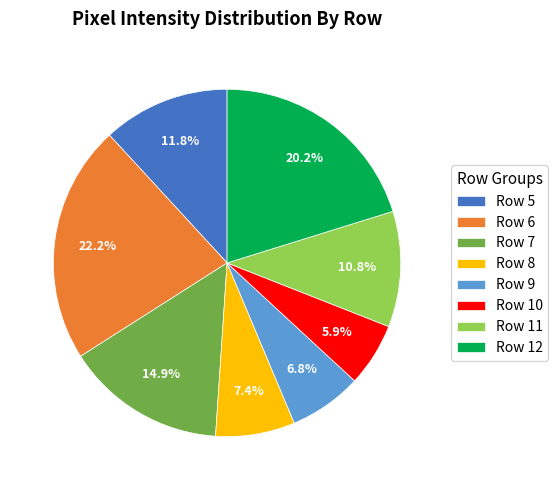

What percentage is NOT represented by Row 12?

79.8%